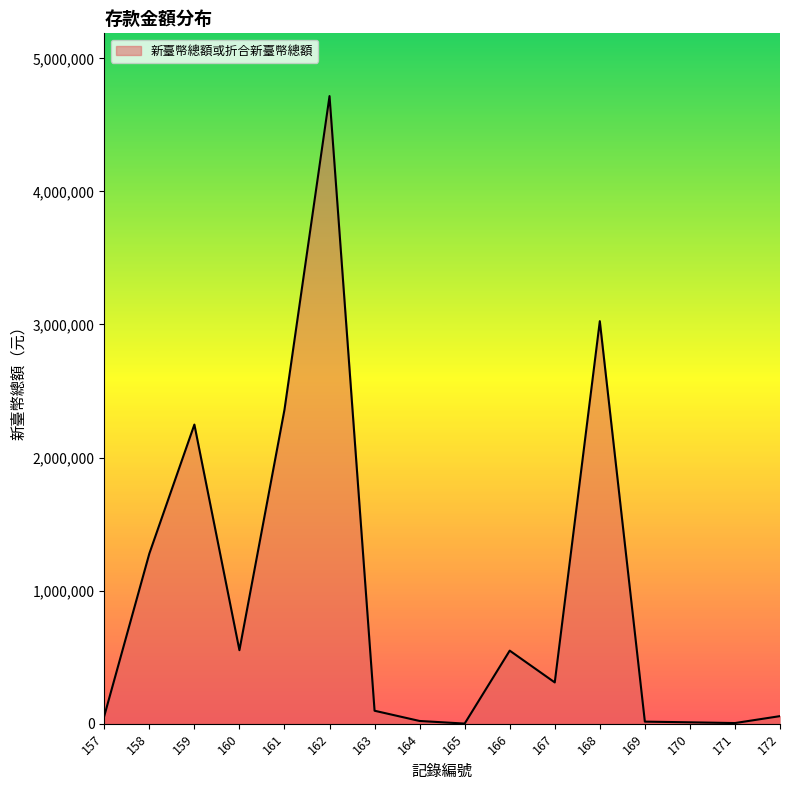

Where is the data nearest to the value 2358645?

161